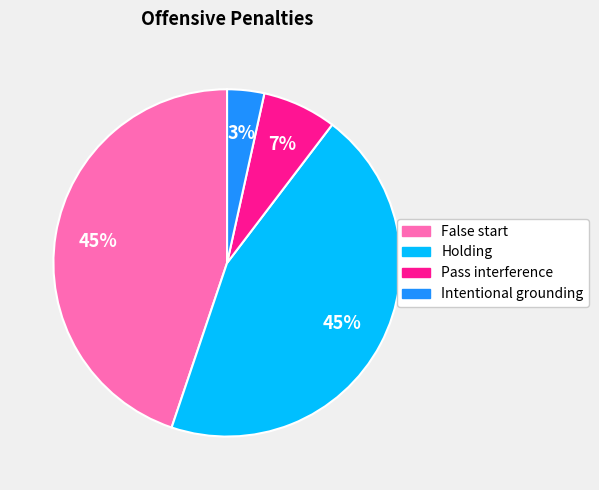

Which category has the smallest portion of the pie?

Intentional grounding